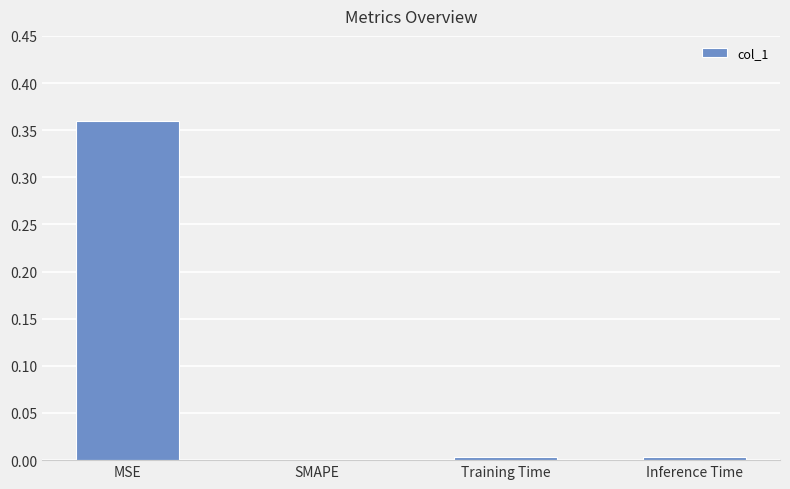

The value at Inference Time is 0.0. True or false?

True